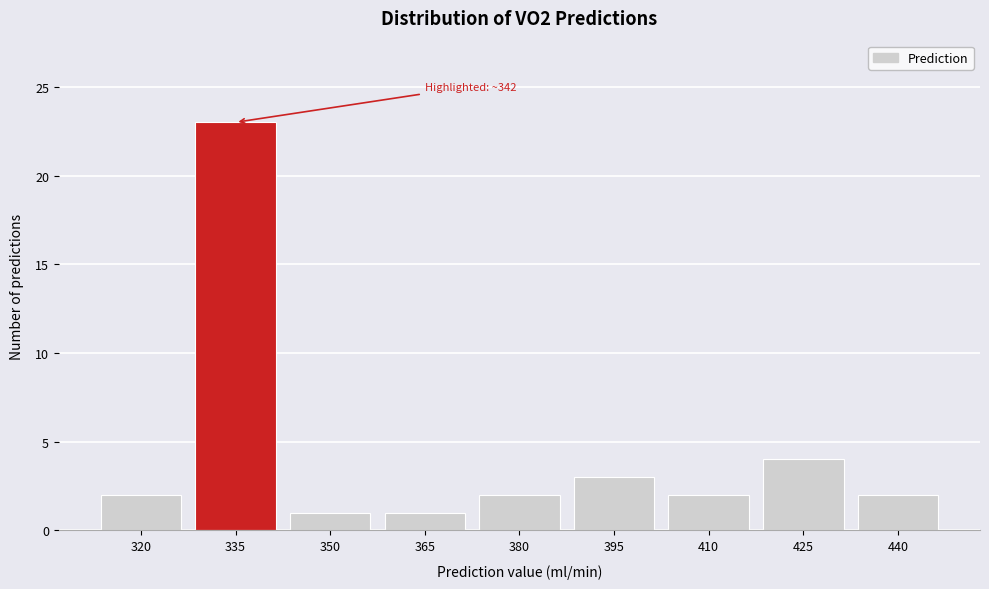

Reading right to left, list all the values displayed in this chart.

2	4	2	3	2	1	1	23	2